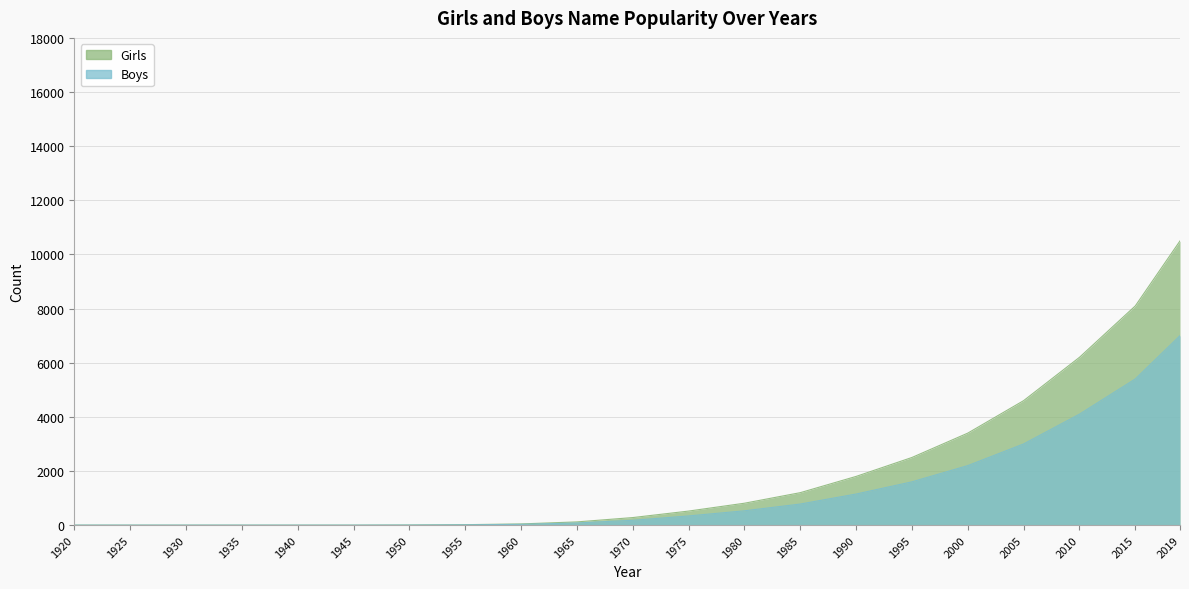

Reading right to left, extract all data points from this chart.

Girls: 2019=10500	2015=8100	2010=6200	2005=4600	2000=3400	1995=2500	1990=1800	1985=1200	1980=810	1975=520	1970=280	1965=120	1960=45	1955=18	1950=5	1945=0	1940=0	1935=0	1930=0	1925=0	1920=0
Boys: 2019=7000	2015=5400	2010=4100	2005=3000	2000=2200	1995=1600	1990=1150	1985=780	1980=530	1975=340	1970=180	1965=80	1960=30	1955=12	1950=3	1945=0	1940=0	1935=0	1930=0	1925=0	1920=0